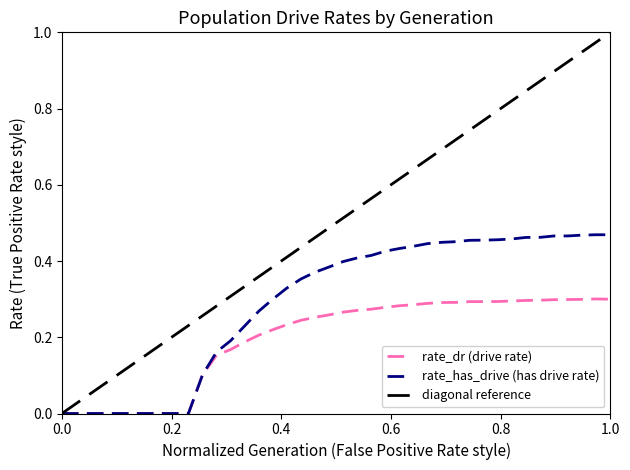

What is the highest value of the rate_has_drive series?

0.5